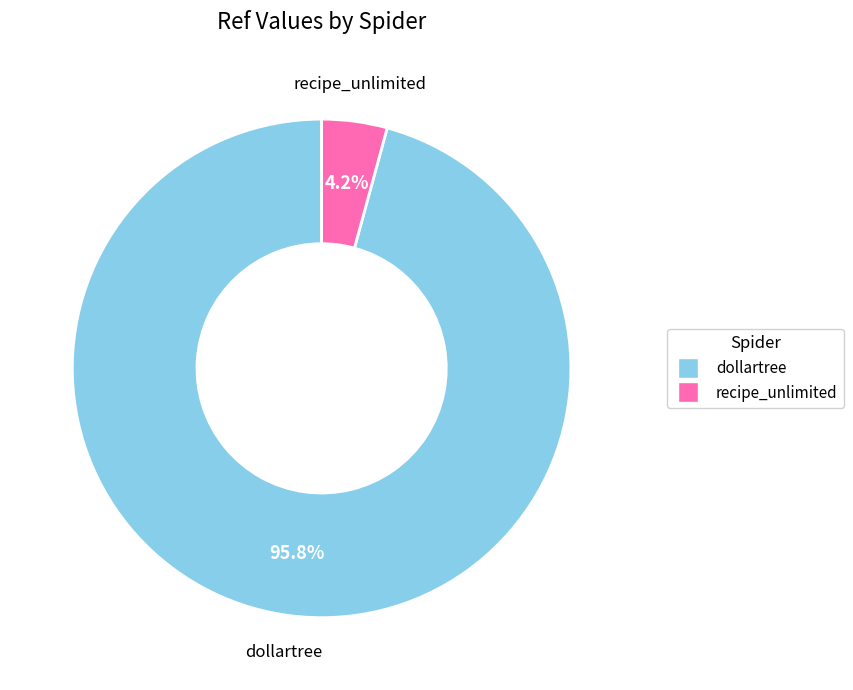

To the nearest percent, what is the average slice percentage?

50%